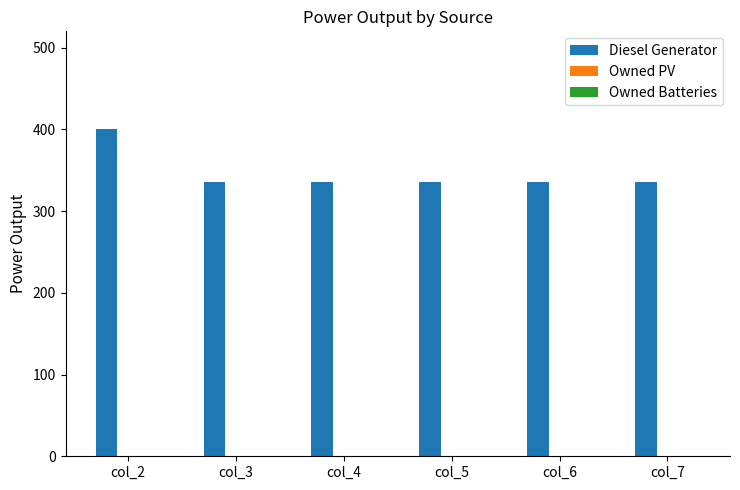

What is the difference between the values at col_2 and col_6?

64